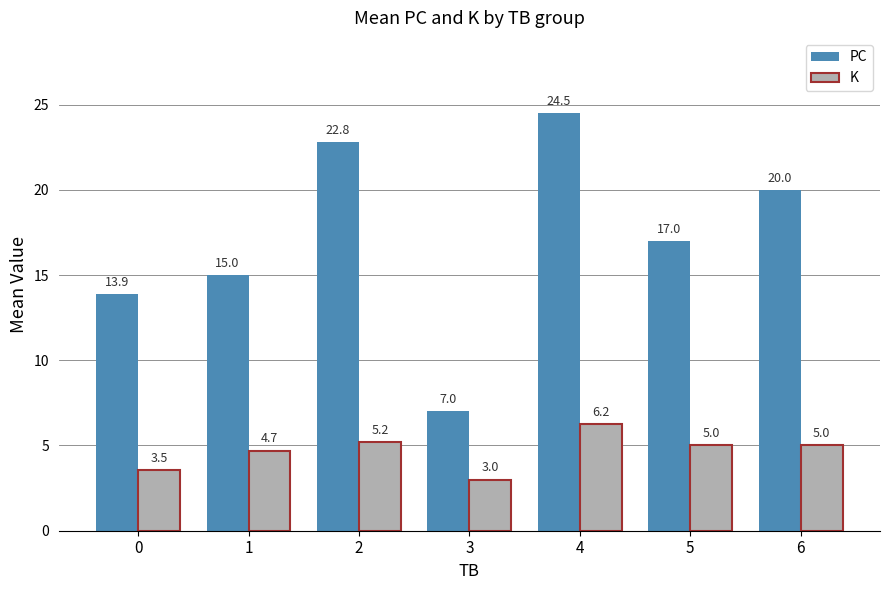

Does the chart contain any negative values?

No